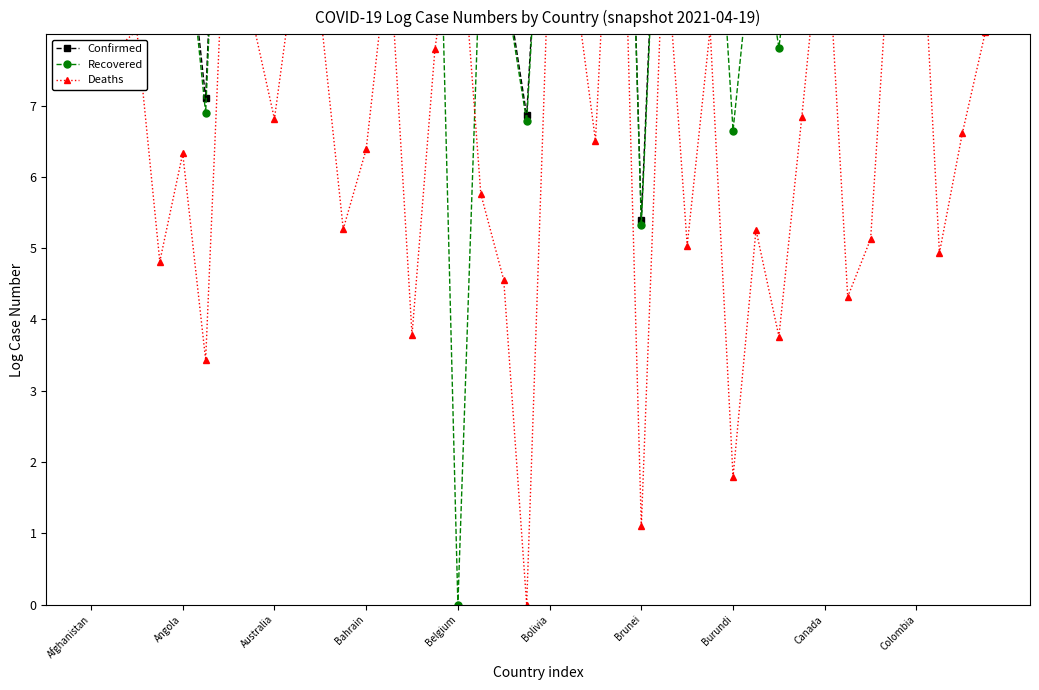

What is the difference between the Deaths values at 10 and 26?

3.3